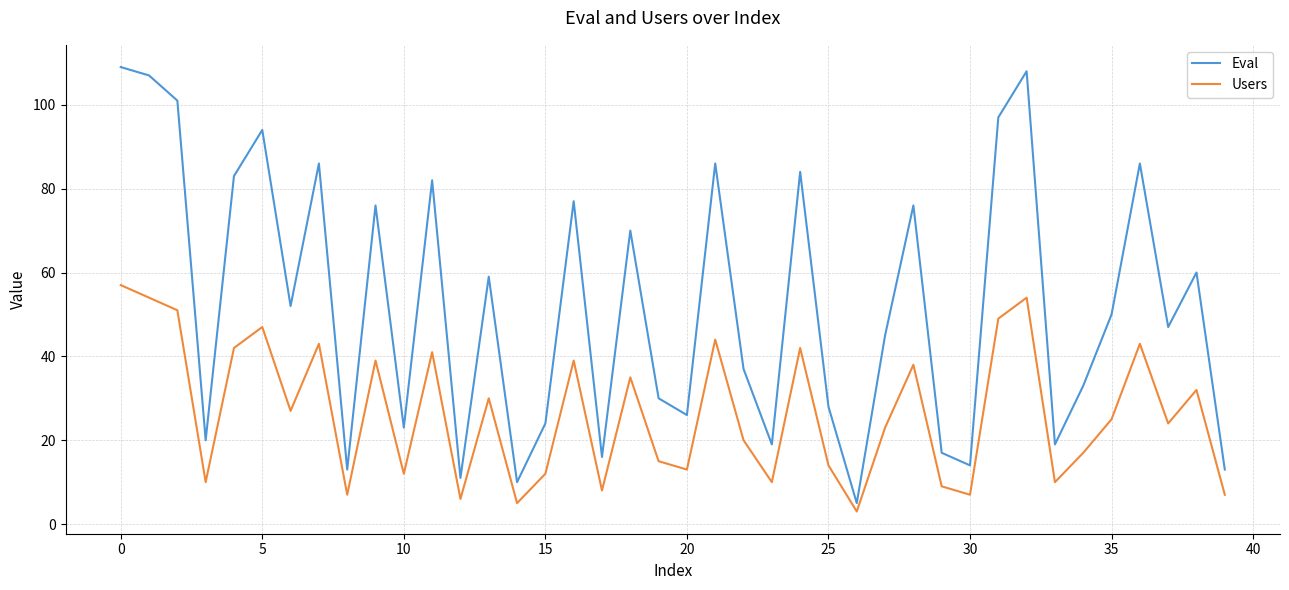

True or false: Users and Eval intersect in this chart.

False